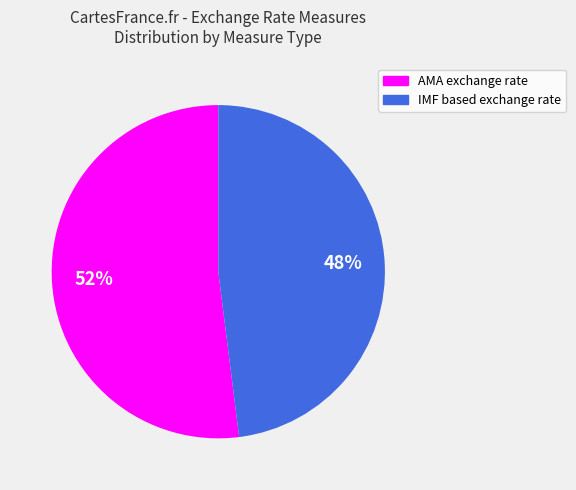

What percentage is the IMF based exchange rate slice, to the nearest percent?

48%